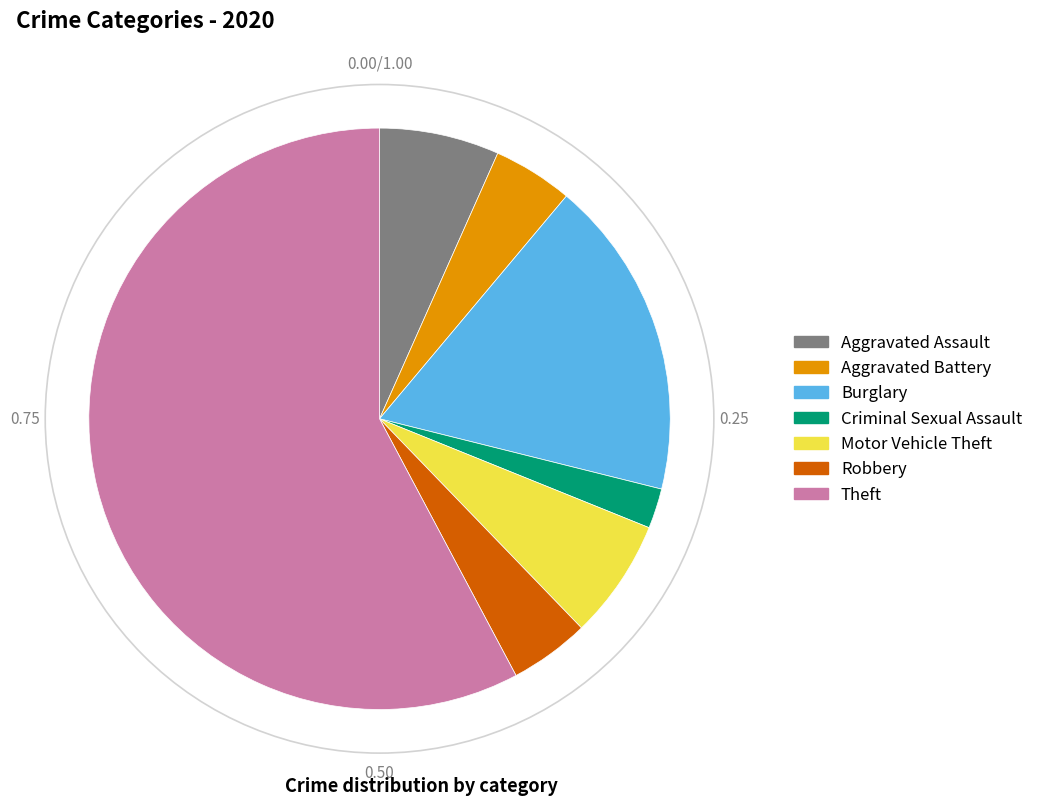

Do Motor Vehicle Theft and Aggravated Battery together represent more than half of the pie?

No